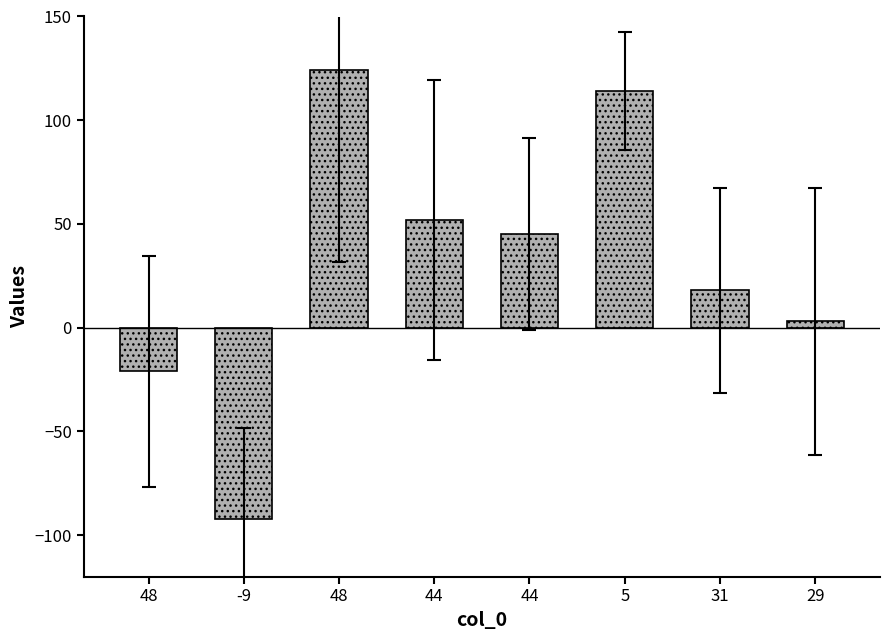

List the labels in order of value, smallest first.

-9, 48, 29, 31, 44, 44, 5, 48